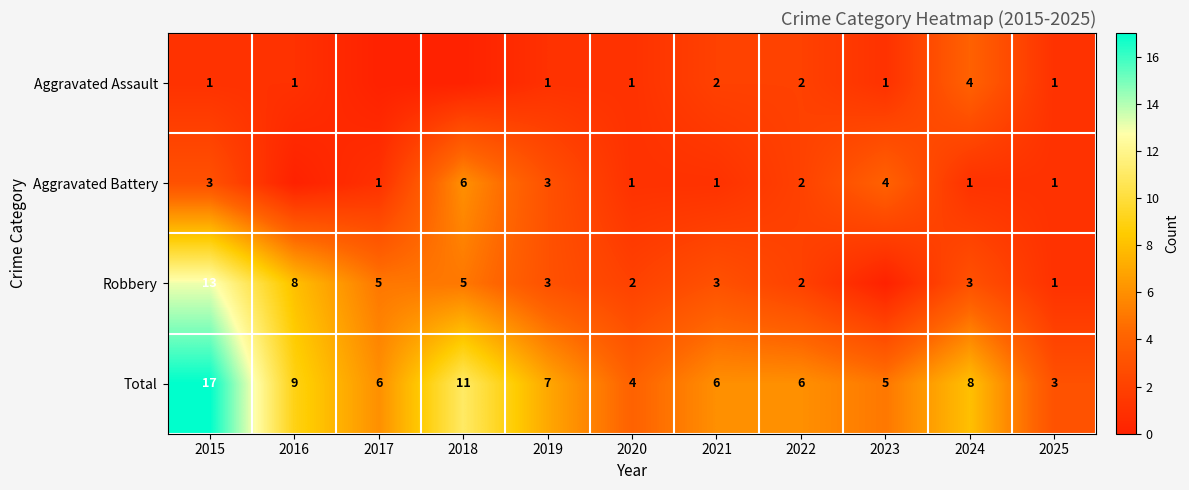

At which category is the sum across all series the highest?

2015